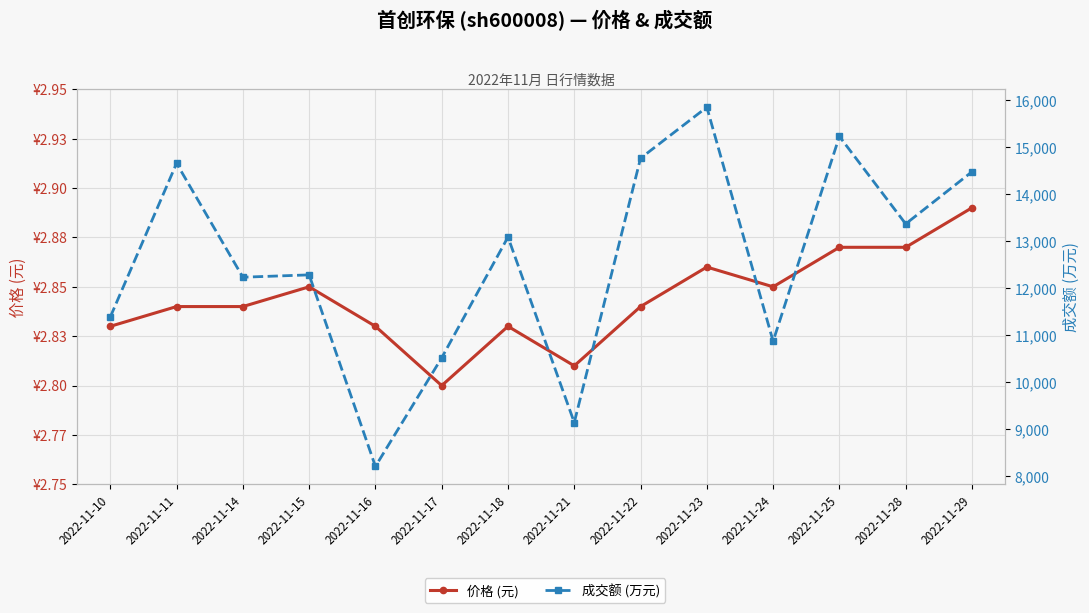

What is the value of the 价格 (元) point at the 1st from the left?

2.8